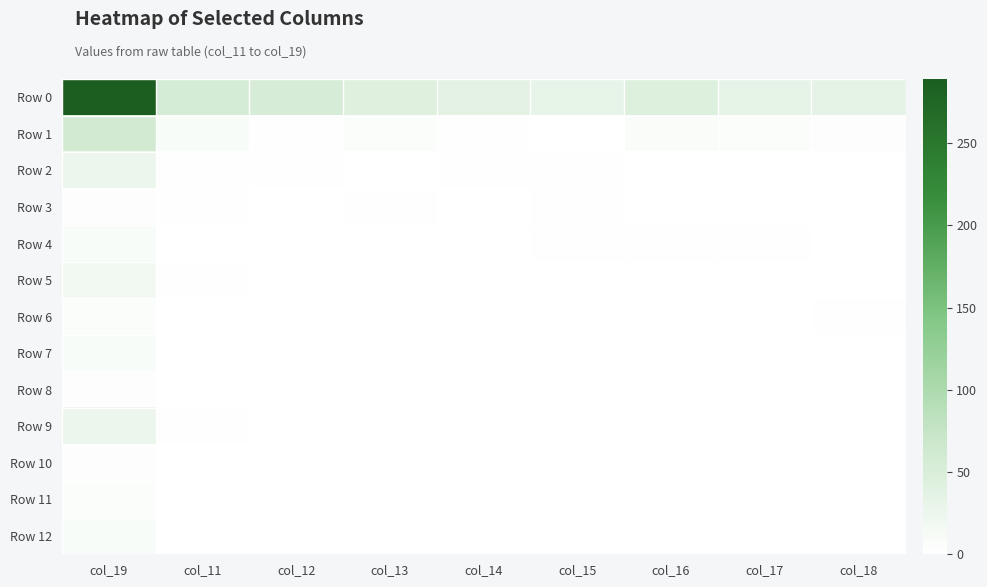

Reading left to right, extract all data points from this chart.

Row 0: col_19=289	col_11=56	col_12=54	col_13=42	col_14=36	col_15=31	col_16=45	col_17=32	col_18=33
Row 1: col_19=59	col_11=8	col_12=3	col_13=5	col_14=2	col_15=1	col_16=7	col_17=5	col_18=4
Row 2: col_19=25	col_11=2	col_12=3	col_13=1	col_14=2	col_15=2	col_16=1	col_17=0	col_18=1
Row 3: col_19=4	col_11=3	col_12=1	col_13=2	col_14=0	col_15=2	col_16=1	col_17=0	col_18=0
Row 4: col_19=9	col_11=0	col_12=1	col_13=1	col_14=0	col_15=2	col_16=2	col_17=2	col_18=0
Row 5: col_19=17	col_11=2	col_12=1	col_13=1	col_14=1	col_15=0	col_16=0	col_17=0	col_18=1
Row 6: col_19=6	col_11=0	col_12=1	col_13=0	col_14=0	col_15=0	col_16=1	col_17=0	col_18=2
Row 7: col_19=9	col_11=1	col_12=1	col_13=1	col_14=0	col_15=1	col_16=0	col_17=0	col_18=0
Row 8: col_19=4	col_11=1	col_12=0	col_13=0	col_14=0	col_15=0	col_16=0	col_17=0	col_18=0
Row 9: col_19=25	col_11=2	col_12=1	col_13=0	col_14=0	col_15=0	col_16=0	col_17=0	col_18=0
Row 10: col_19=4	col_11=0	col_12=0	col_13=0	col_14=1	col_15=0	col_16=0	col_17=0	col_18=0
Row 11: col_19=5	col_11=0	col_12=0	col_13=0	col_14=0	col_15=0	col_16=0	col_17=1	col_18=0
Row 12: col_19=9	col_11=1	col_12=0	col_13=0	col_14=0	col_15=1	col_16=0	col_17=0	col_18=0